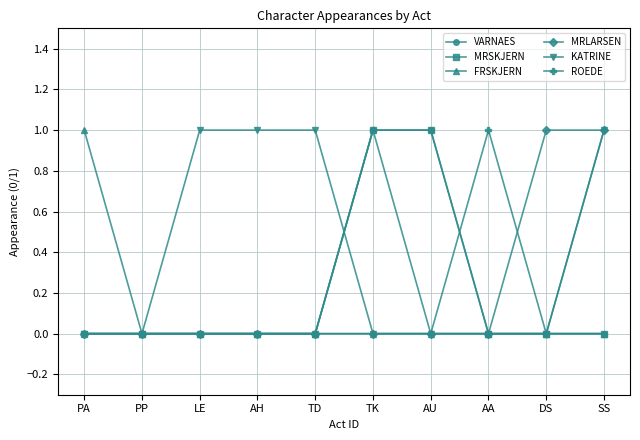

Which category has the highest value in the KATRINE series?

LE